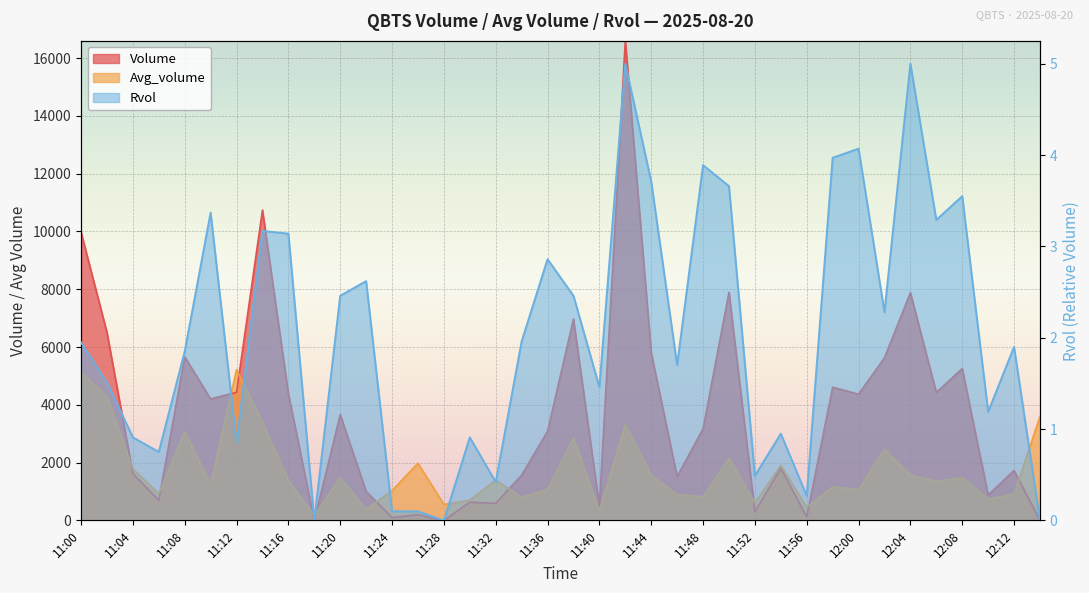

What is the label of the 12th point from the left?

11:22